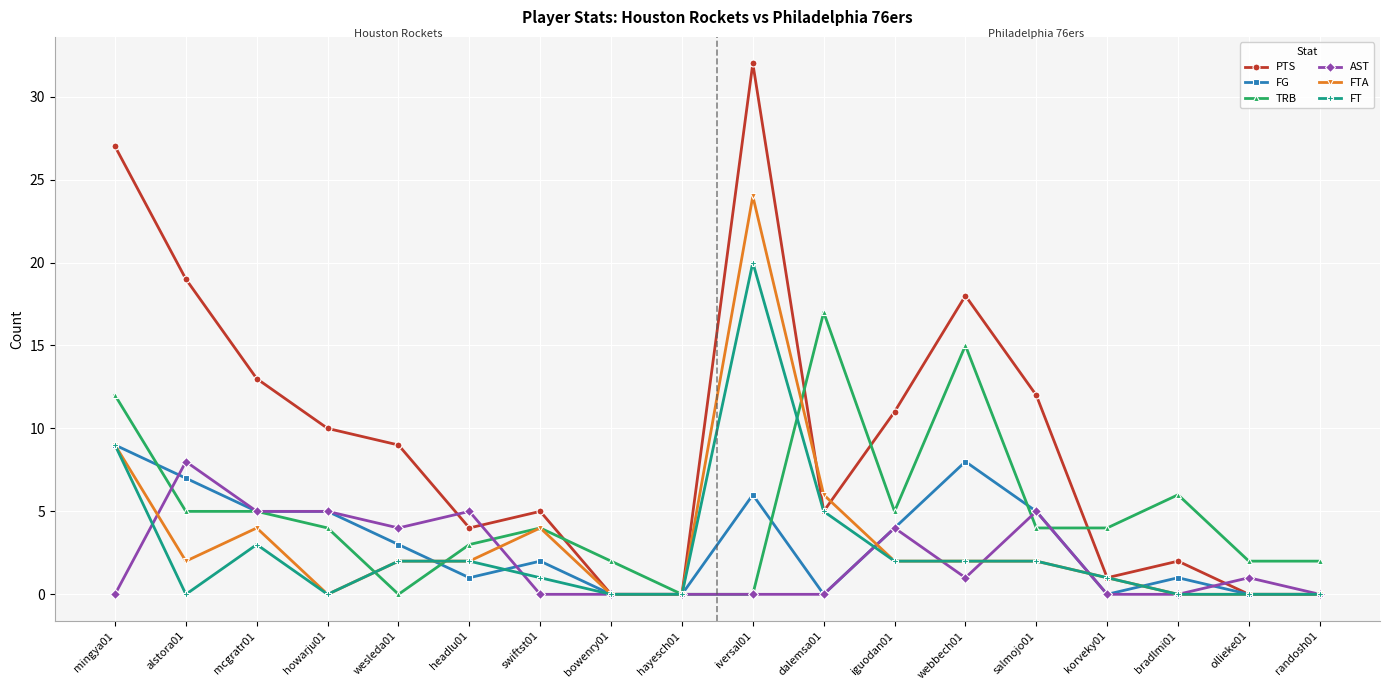

Where is FT nearest to the value 10?

mingya01